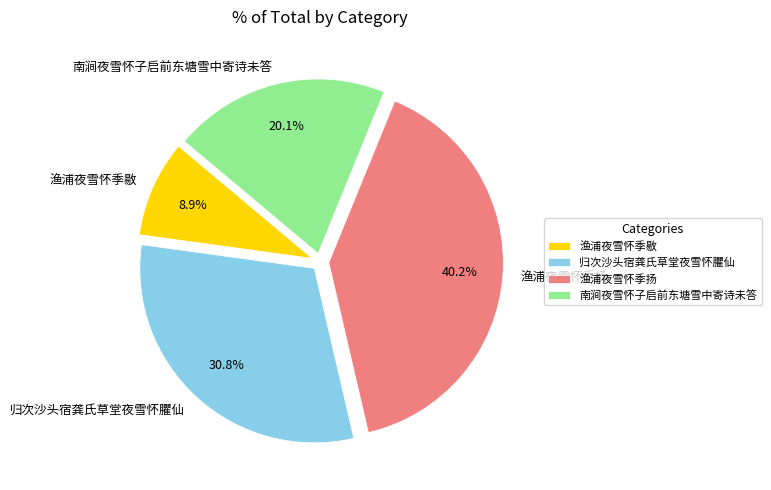

Count the number of slices in the pie.

4